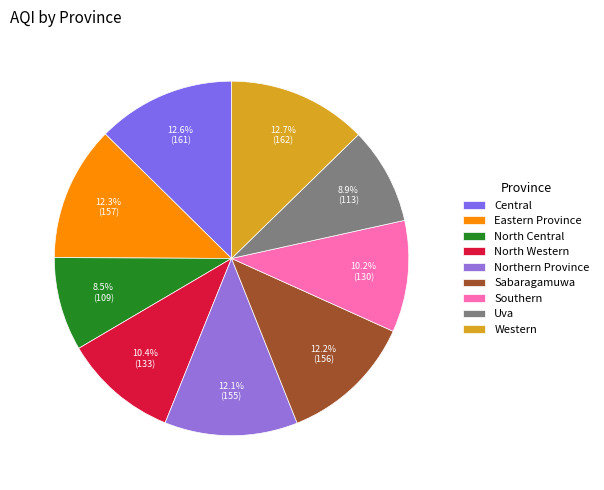

Does Eastern Province represent more than half of the total?

No